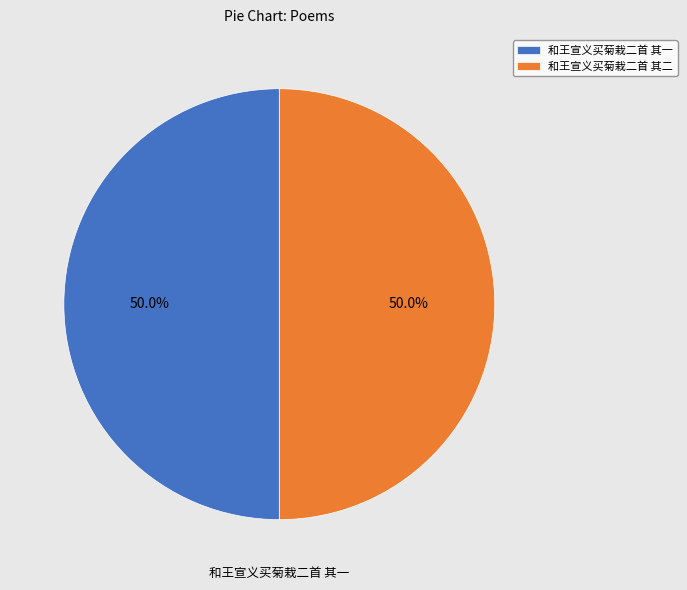

What is the total percentage of 和王宣义买菊栽二首 其一 and 和王宣义买菊栽二首 其二?

100.0%